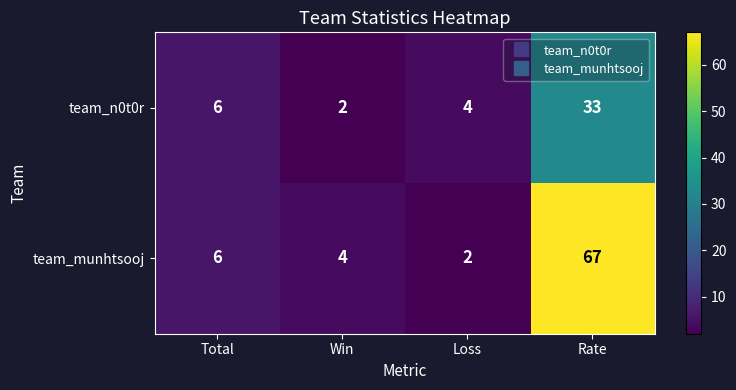

Which series has the widest spread of values?

team_munhtsooj